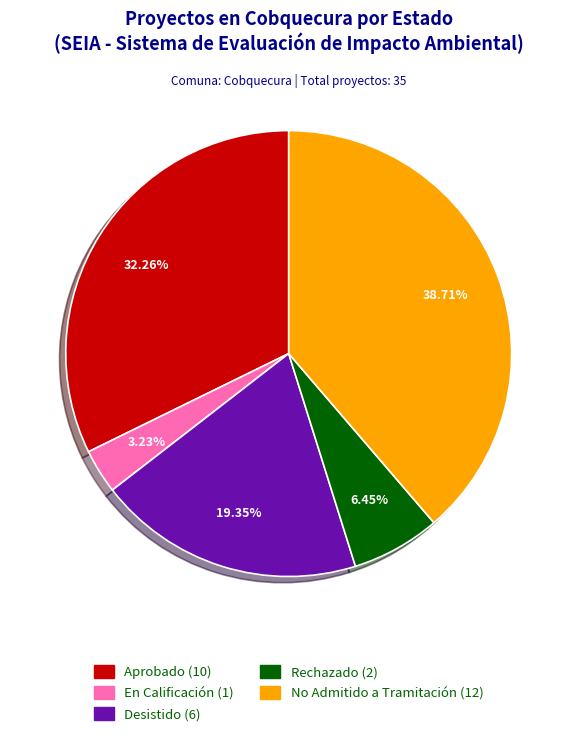

Does any single category account for the majority?

No